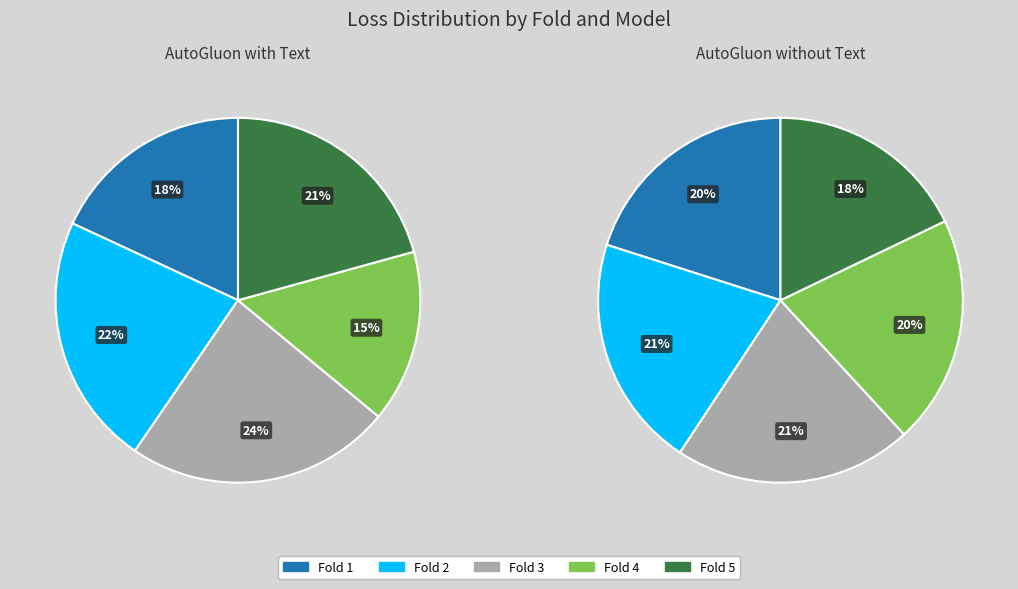

What is the total percentage of Fold 5 and Fold 2?

43.1%